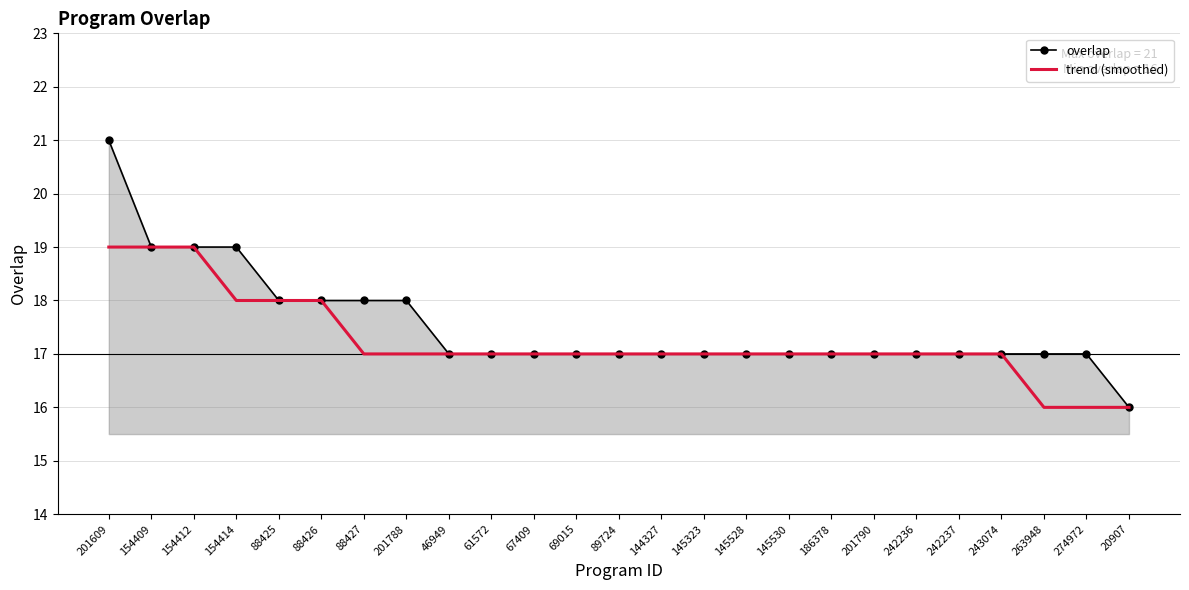

At which label does overlap first exceed 17?

201609